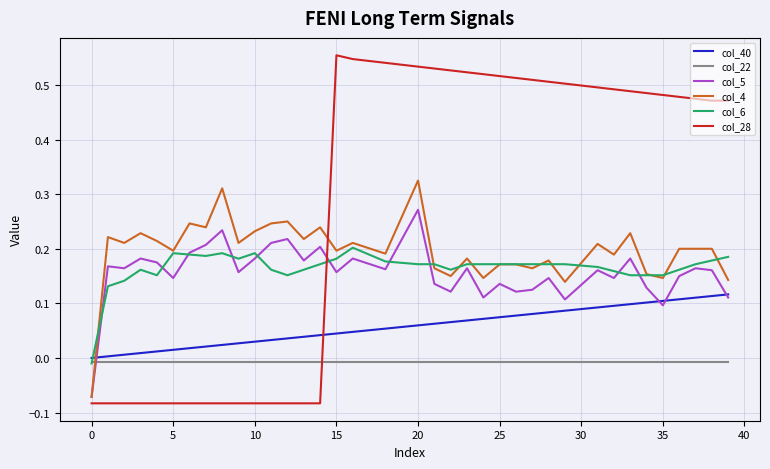

Which series has the largest total across all categories?

col_28